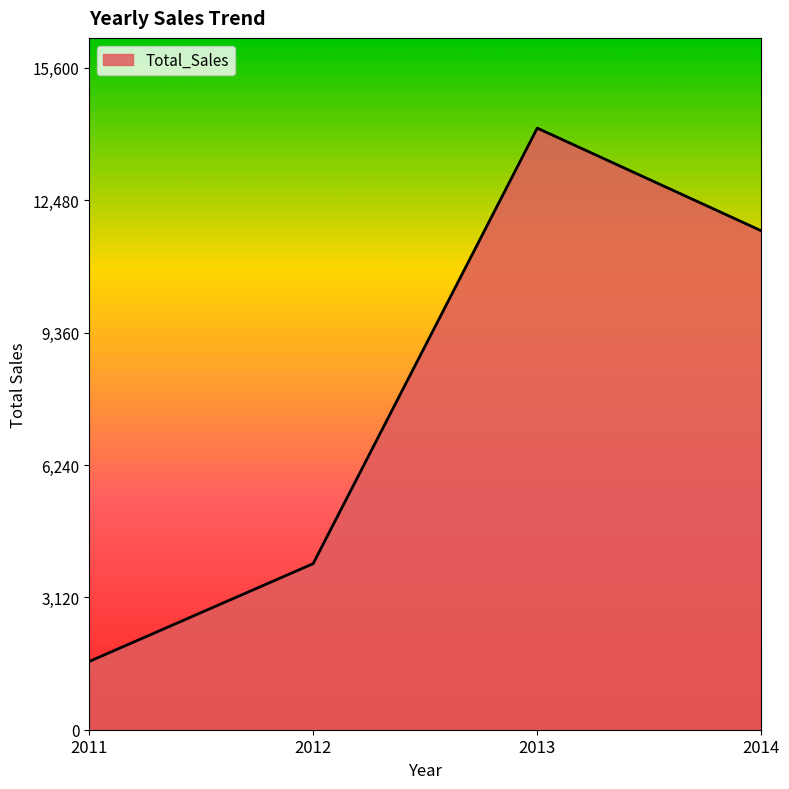

Read the value at 2011, to the nearest 50.

1600